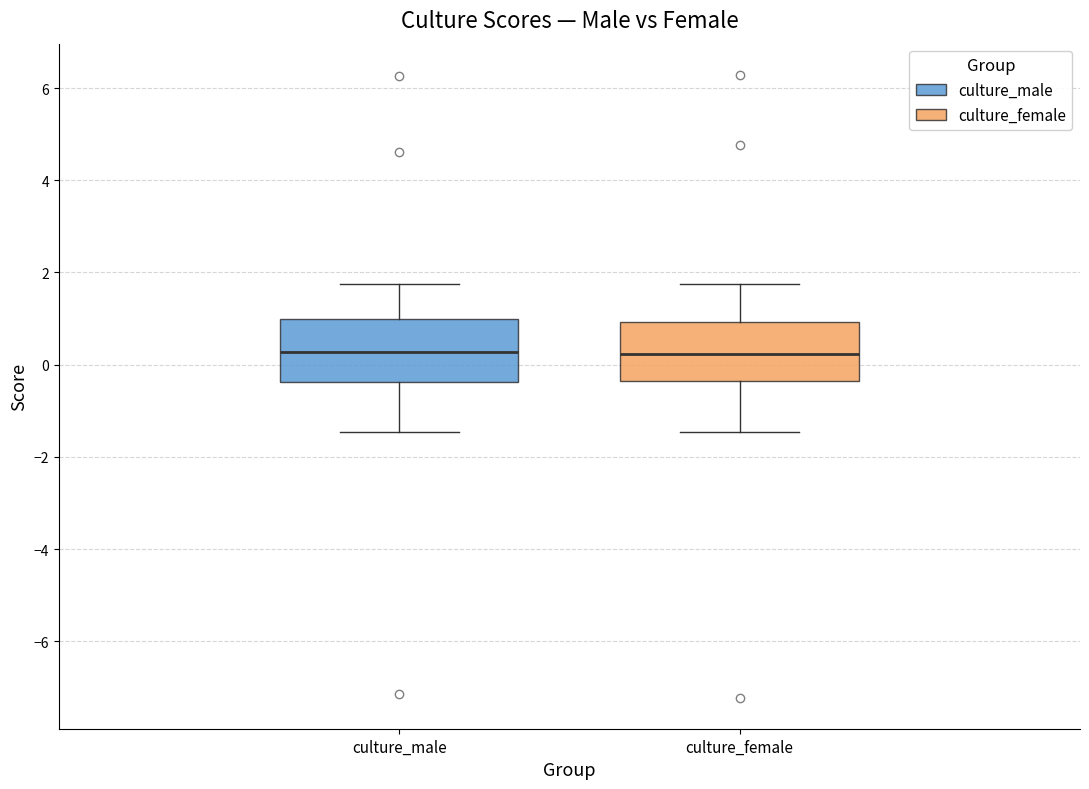

Reading left to right, read every box against the y-axis: the position of its median line, the range the box covers, and the ends of its whiskers. The values are not printed on the chart, so give them approximately, as read against the axis.

culture_male: median 0.2, box -0.4 to 1.0, whiskers -1.4 to 1.8
culture_female: median 0.2, box -0.4 to 1.0, whiskers -1.4 to 1.8